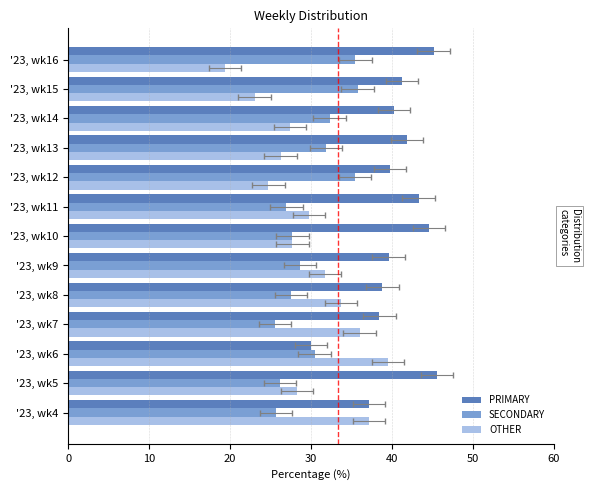

True or false: SECONDARY has a value of 12.8 at '23, wk14.

False